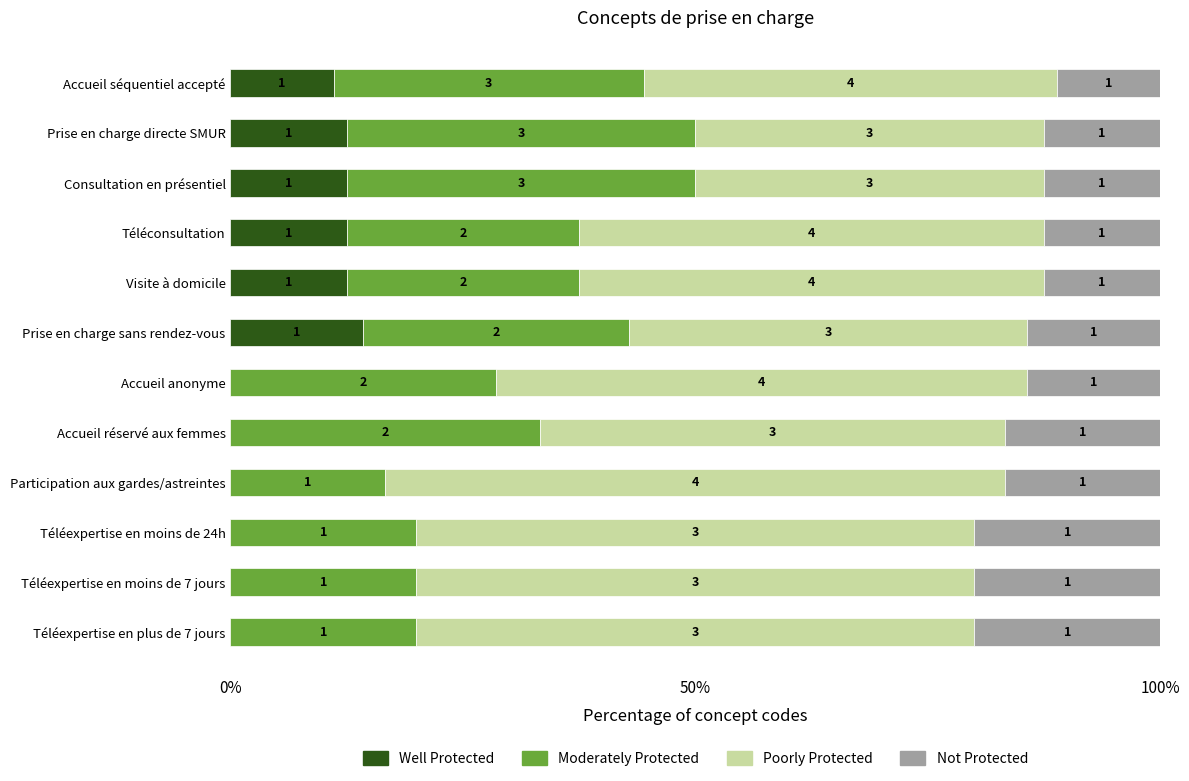

What is the label of the 9th bar from the right?

Téléconsultation